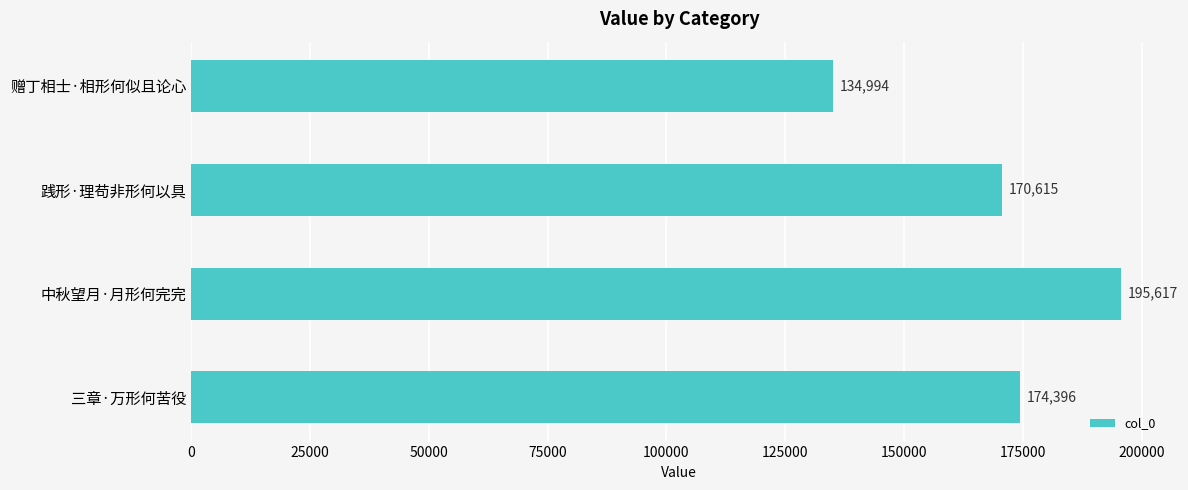

Is it true that the value at 践形·理苟非形何以具 is 170615?

True